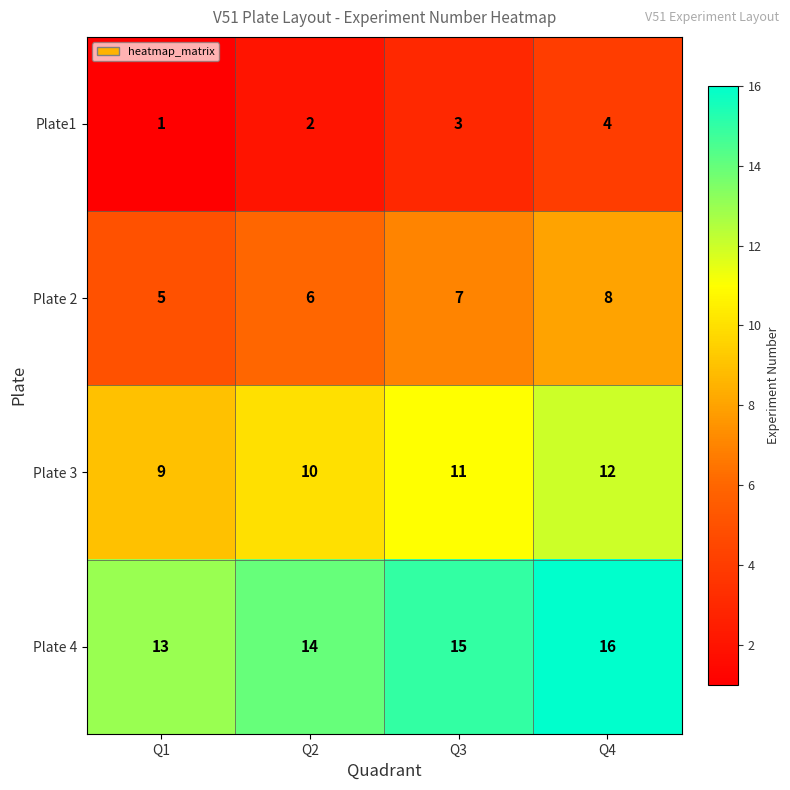

Reading left to right, transcribe all the data shown in this chart.

Plate1: 1	2	3	4
Plate 2: 5	6	7	8
Plate 3: 9	10	11	12
Plate 4: 13	14	15	16